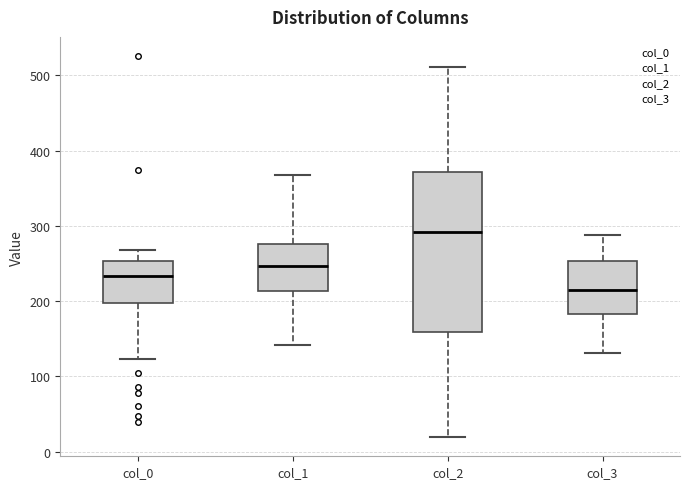

Comparing the boxes themselves (not the whiskers), which one is the tallest?

col_2